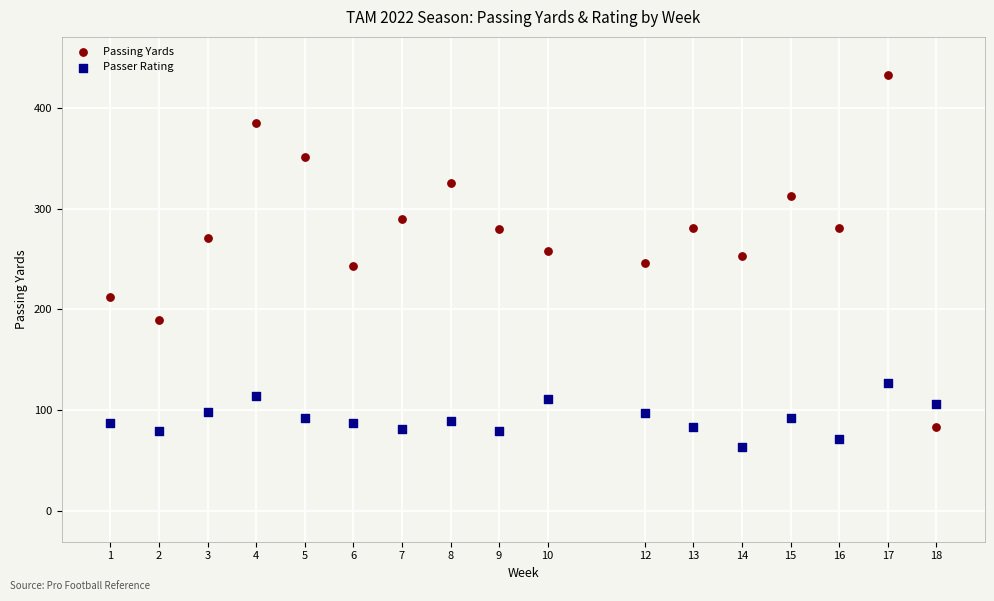

Across all data points, what is the range of X values (max minus min)?

17.0